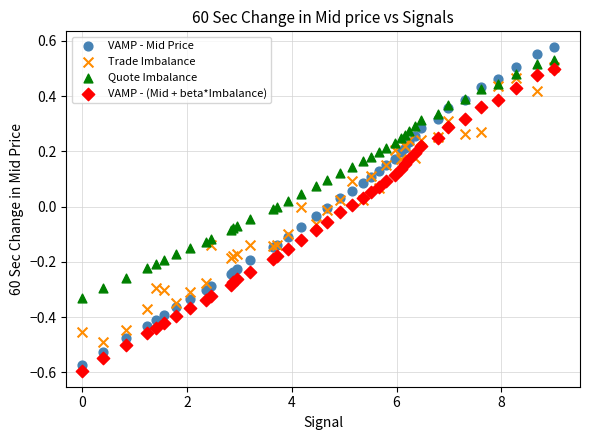

What are all the series names shown in the legend?

VAMP - Mid Price, Trade Imbalance, Quote Imbalance, VAMP - (Mid + beta*Imbalance)